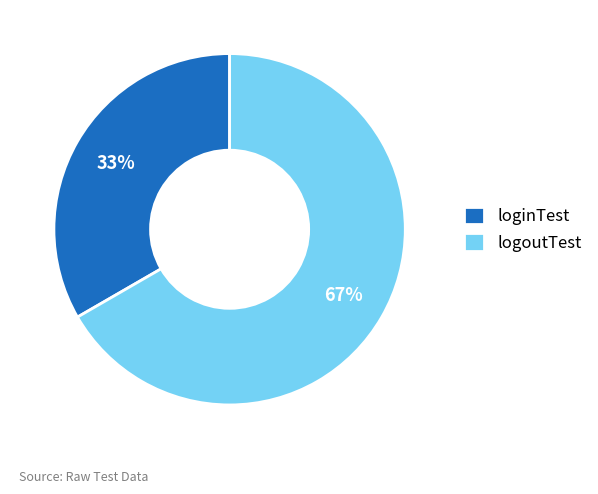

To the nearest percent, what is the combined percentage of loginTest and logoutTest?

100%